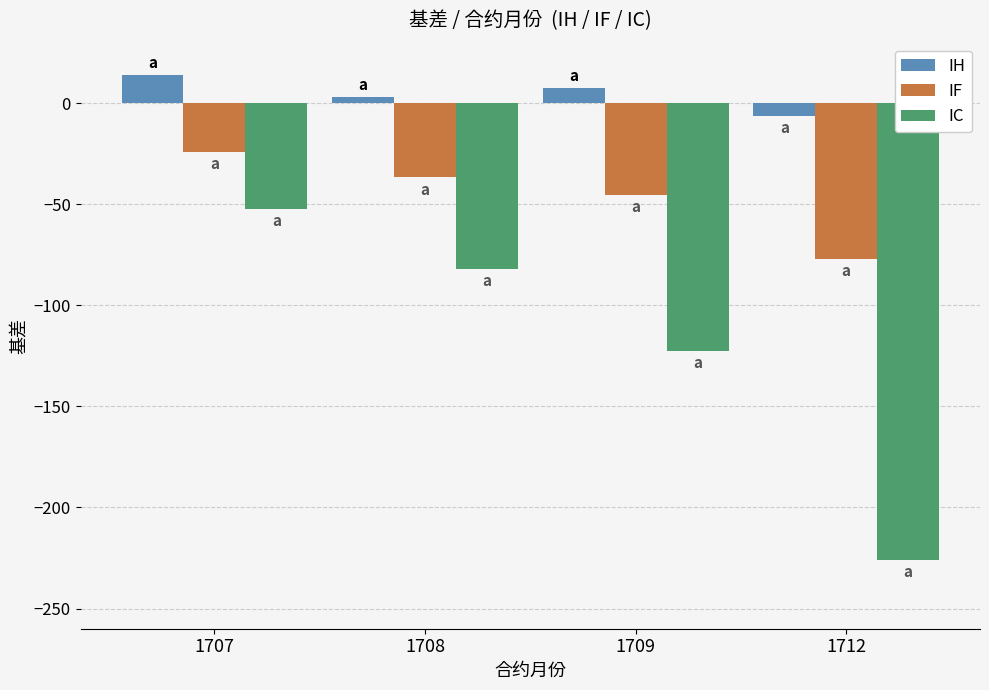

At which category is the sum across all series the highest?

1707